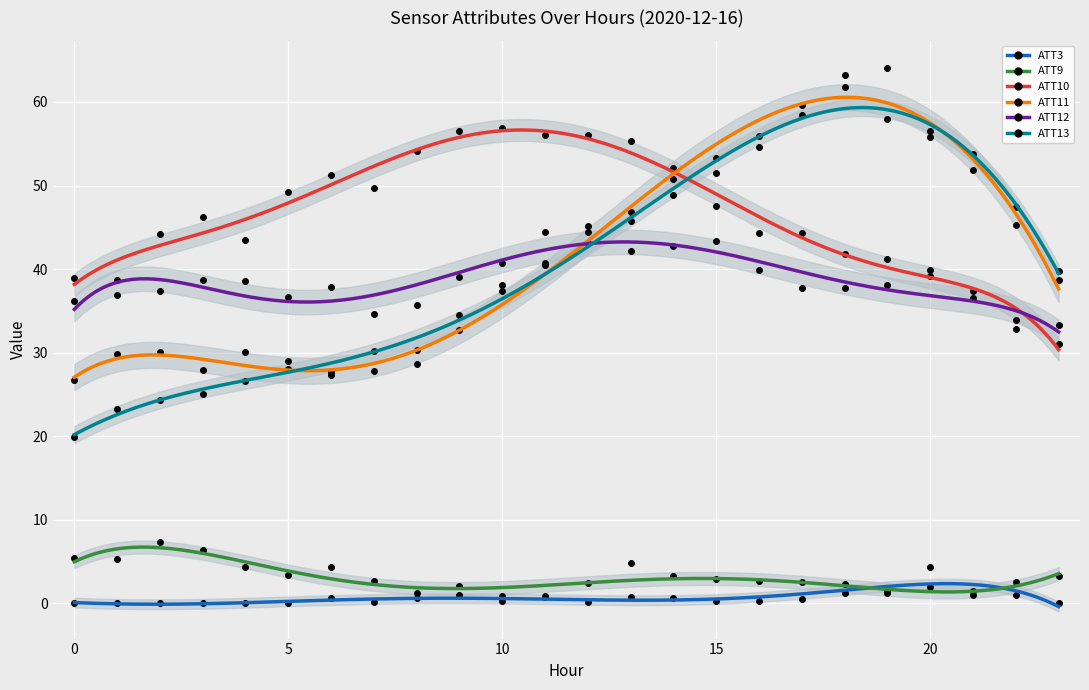

What is the lowest value of the ATT9 series?

0.8